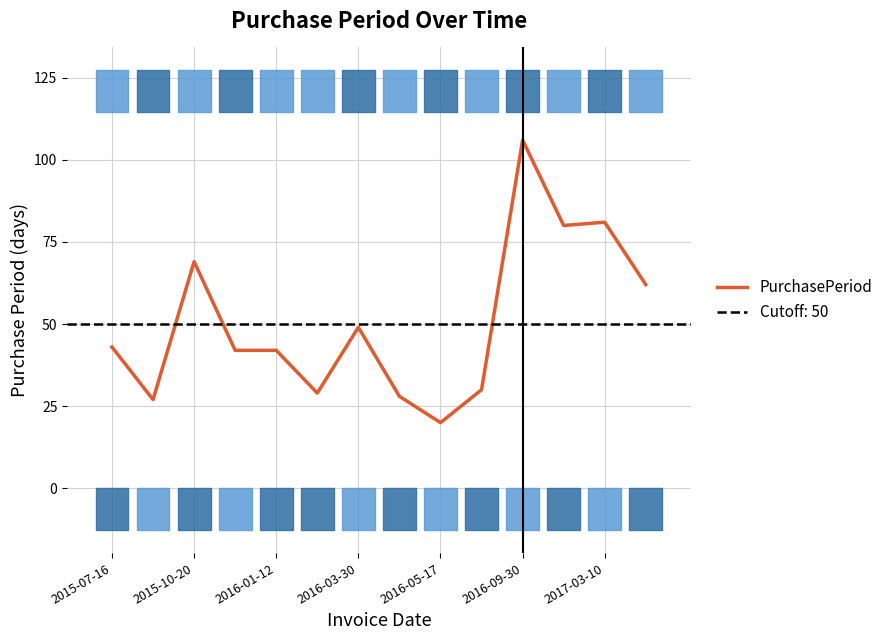

At which label does PurchasePeriod reach its peak?

2016-09-30